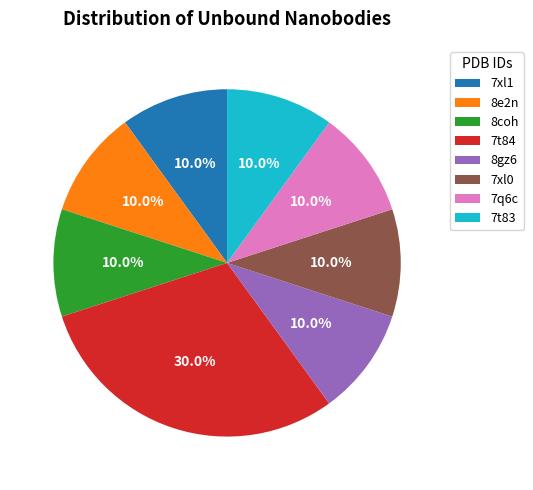

To the nearest percent, what portion does 8gz6 represent?

10%